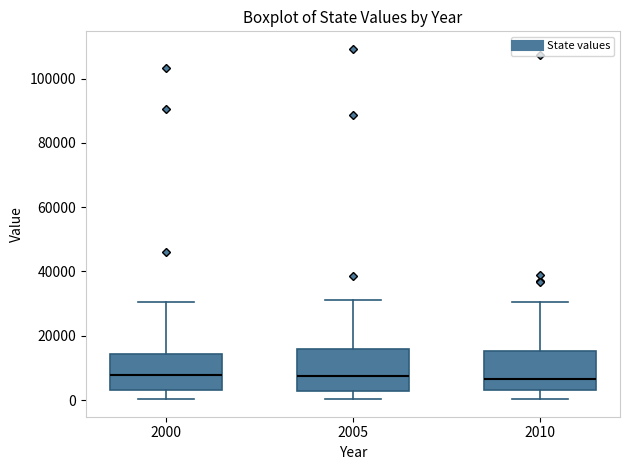

Where does the lower whisker of the box at x = 2010 end on the y-axis? The values are not printed on the chart, so give them approximately, as read against the axis.

0